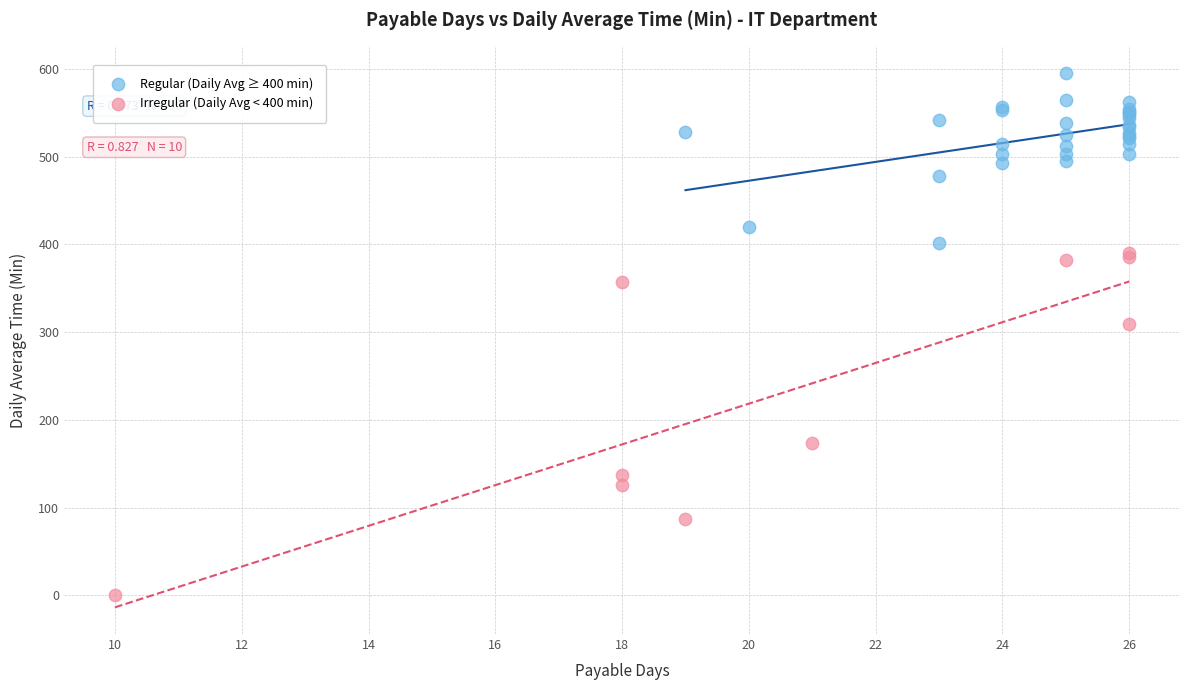

Which series reaches the maximum Y coordinate?

Regular (Daily Avg ≥ 400 min)